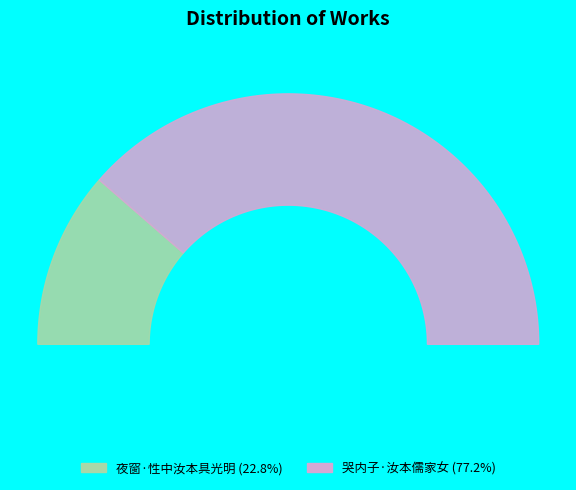

To the nearest percent, what percentage of the pie is 夜窗·性中汝本具光明?

23%